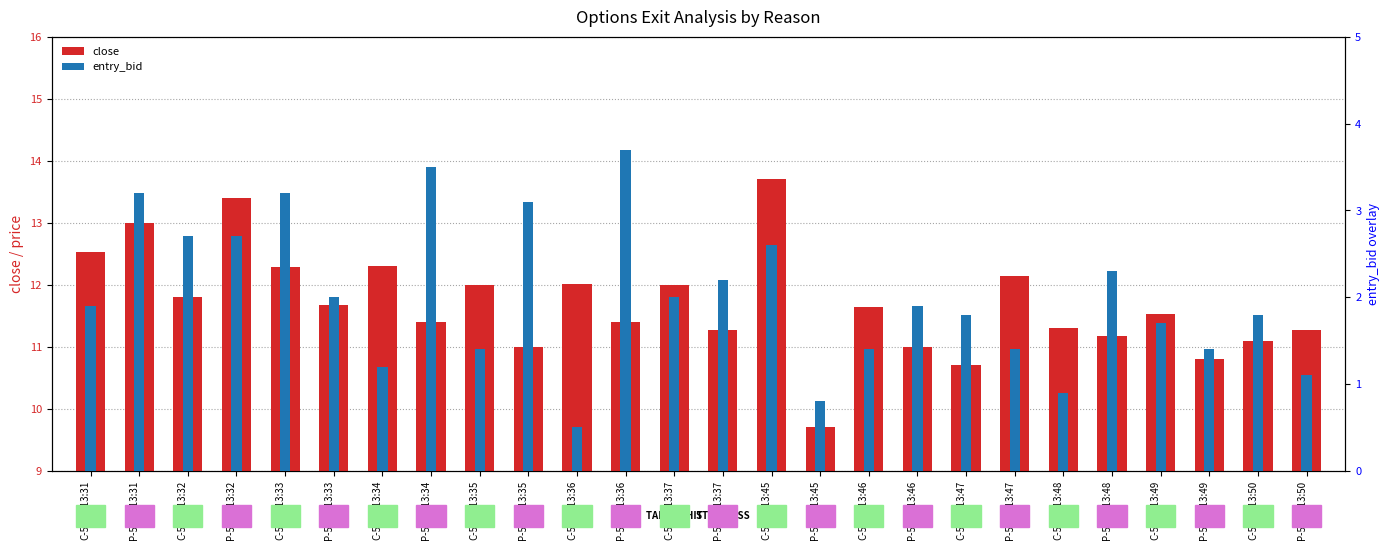

Which label corresponds to the largest value in the chart?

C-5985-13:45